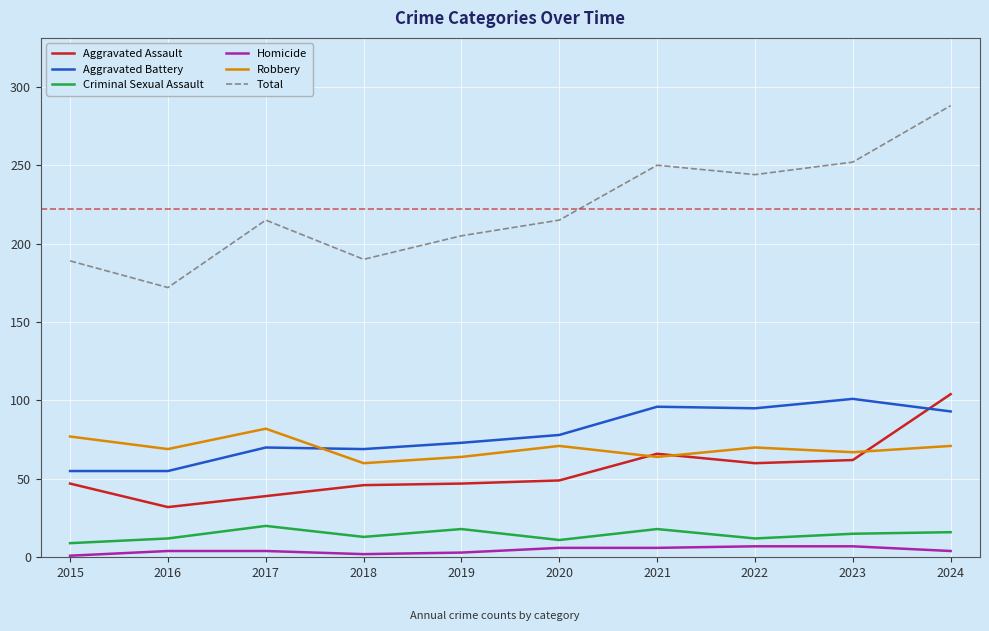

Which series has the largest range (max minus min)?

Total